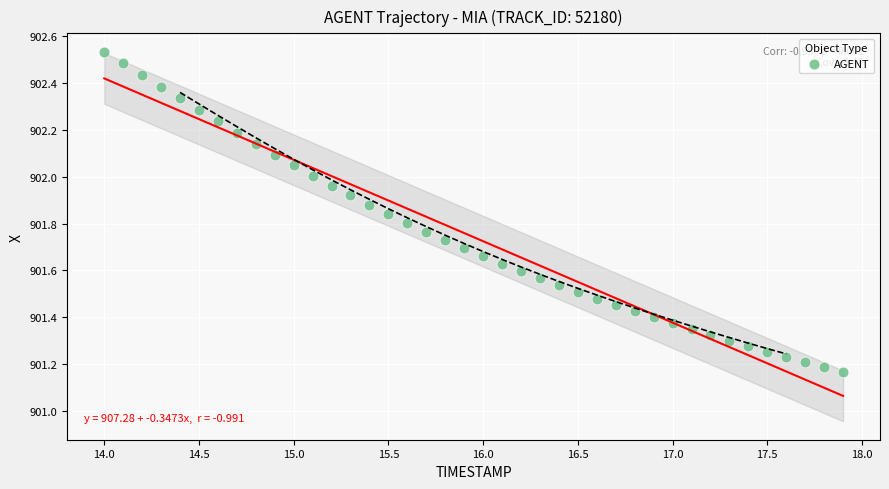

What is the range of X values (max minus min)?

3.9